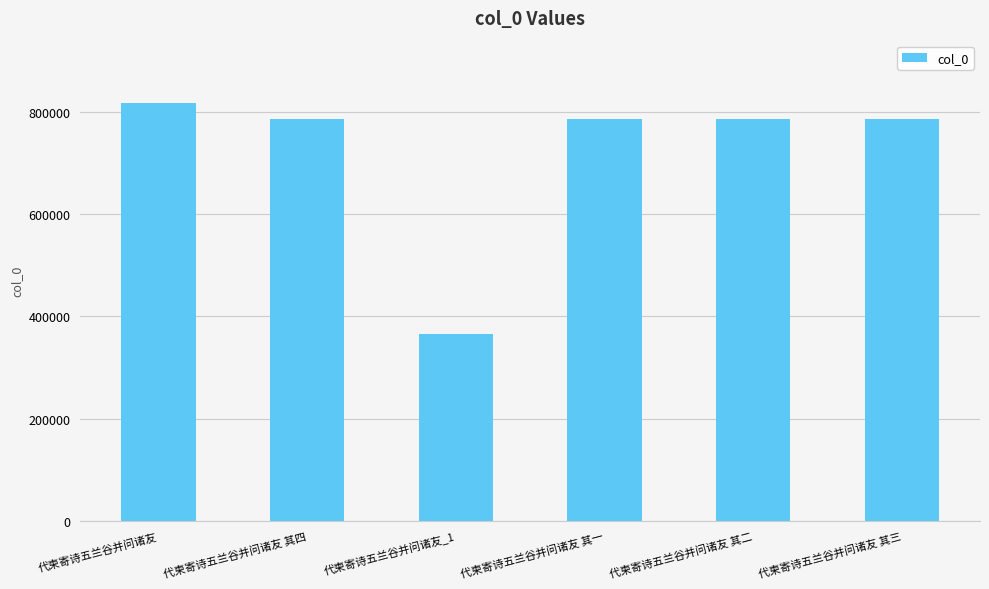

Are the bars grouped side by side (vs. stacked)?

No